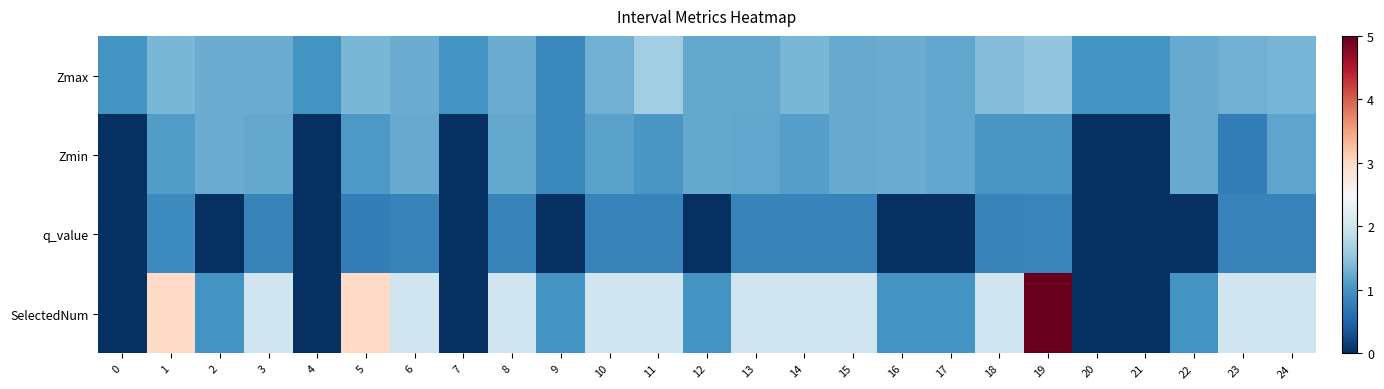

Between 22 and 23, which is larger?

23